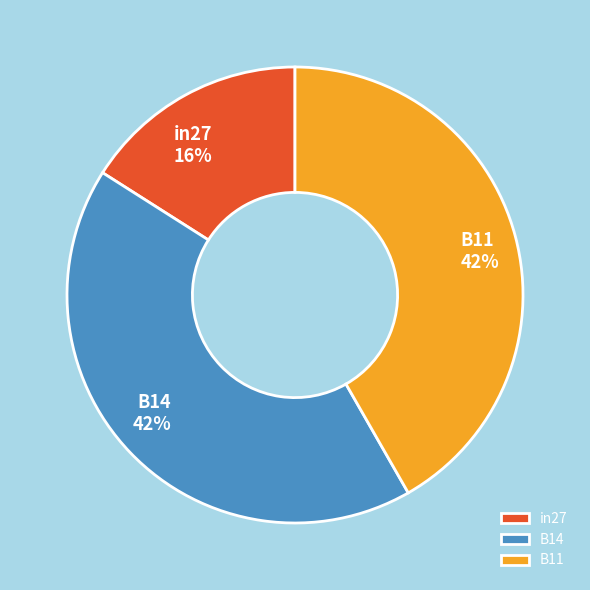

Is the sum of B11 and B14 greater than half?

Yes